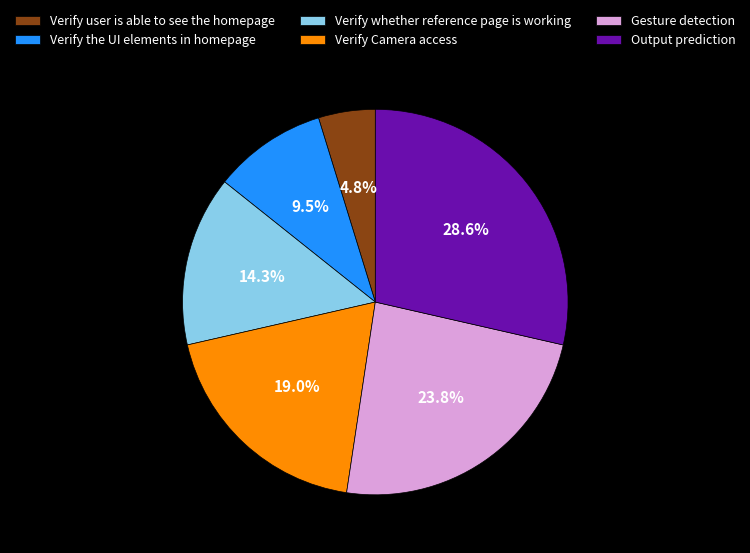

Is it true that Verify Camera access is 4% of the pie?

False